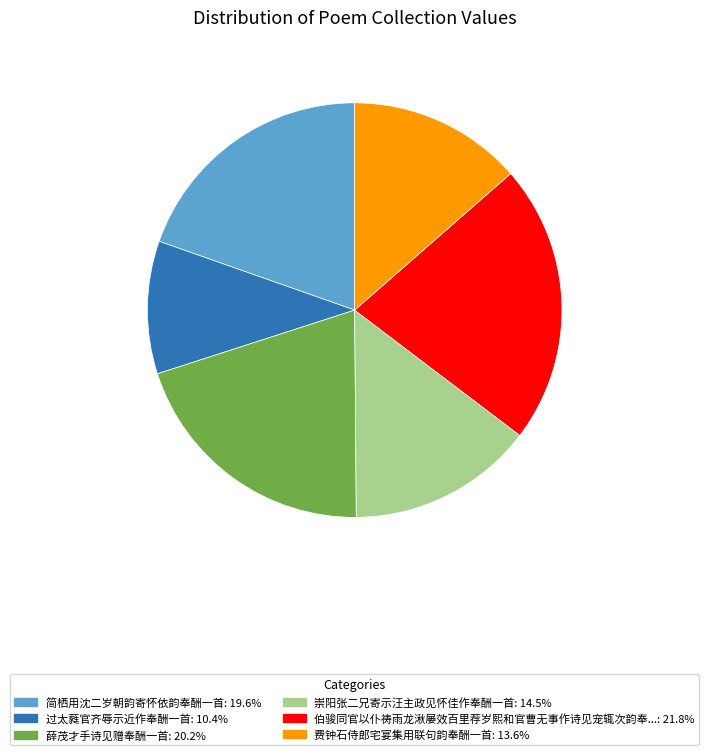

Does any single category account for the majority?

No